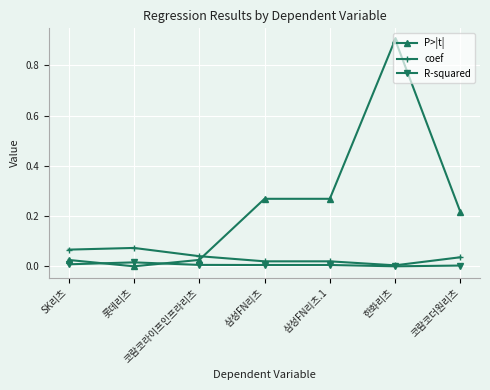

True or false: P>|t| and coef cross at least once.

True